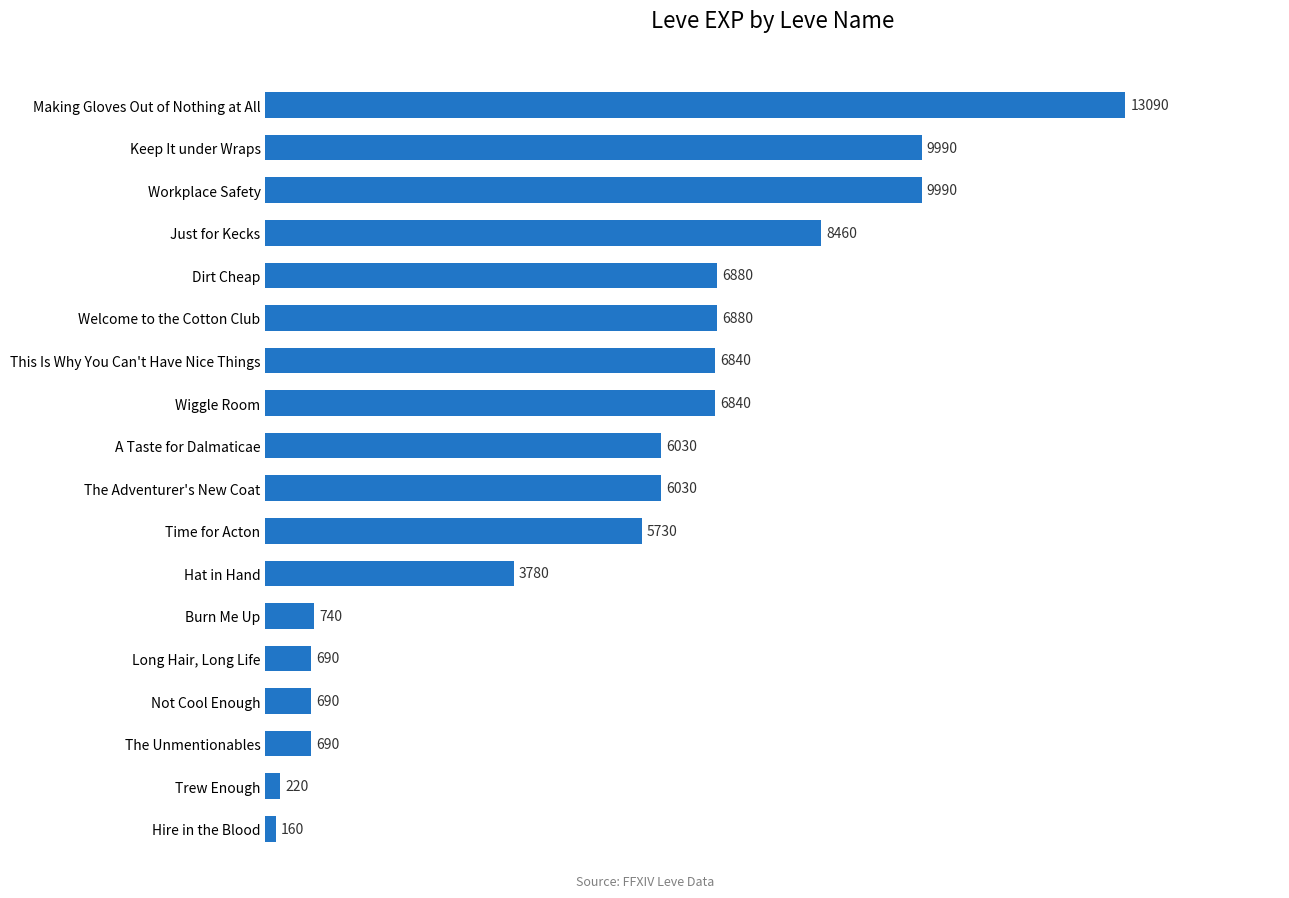

Is it true that the value at The Unmentionables is 690?

True